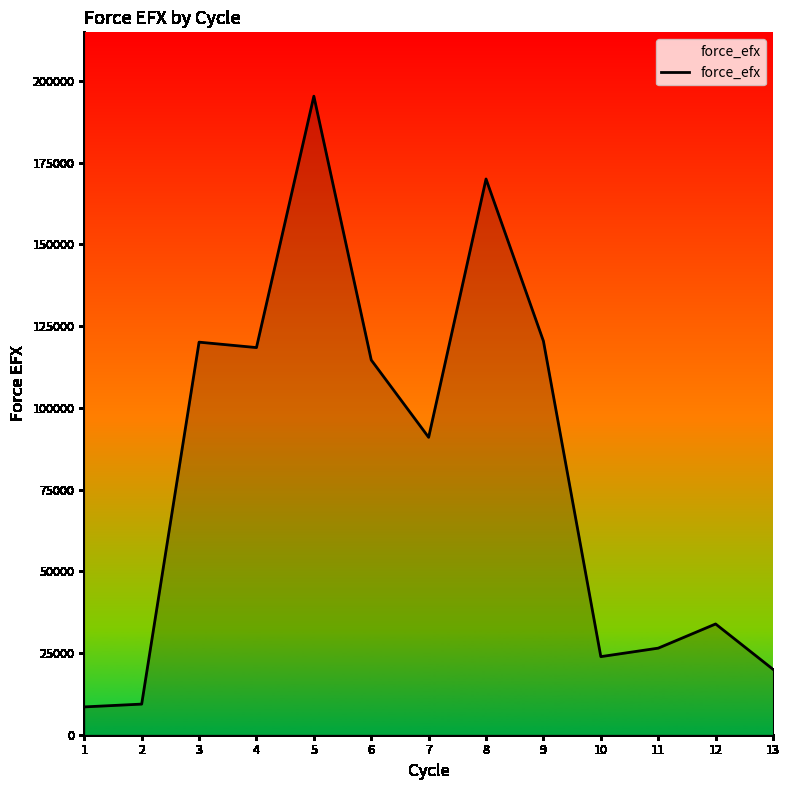

What is the greatest value displayed?

195335.5